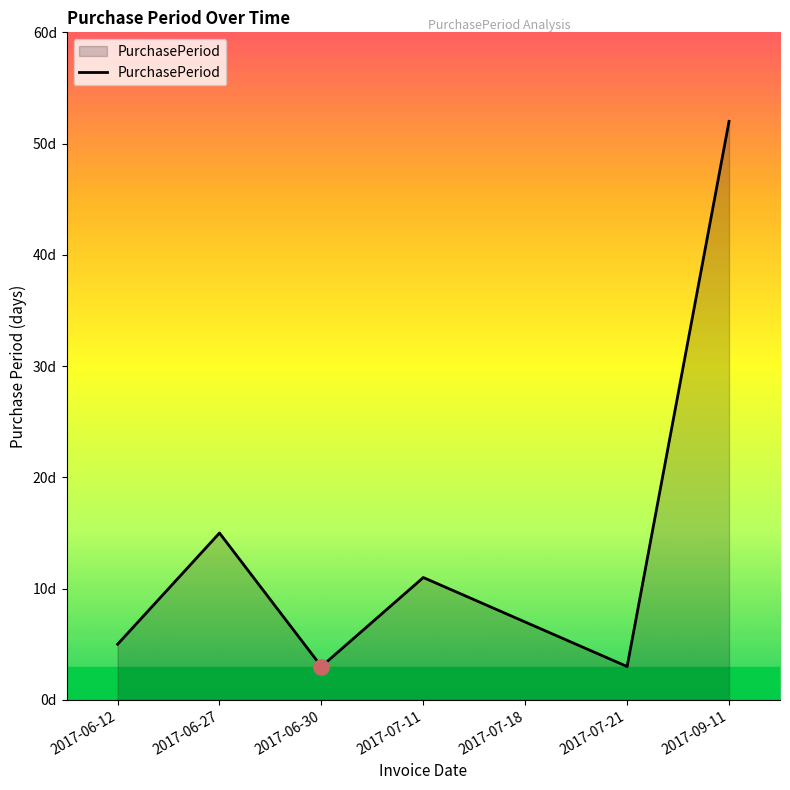

Approximately how many times larger is the value at 2017-07-21 compared to 2017-07-18?

0.4